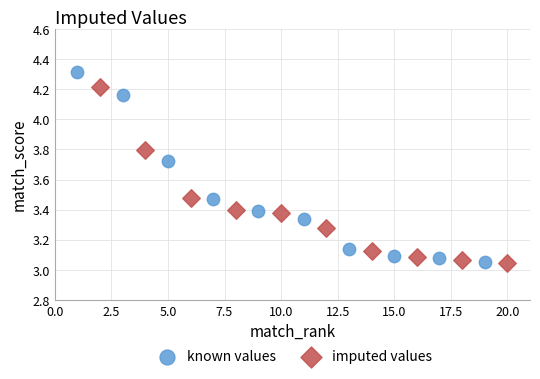

Which series contains the highest Y value?

known values